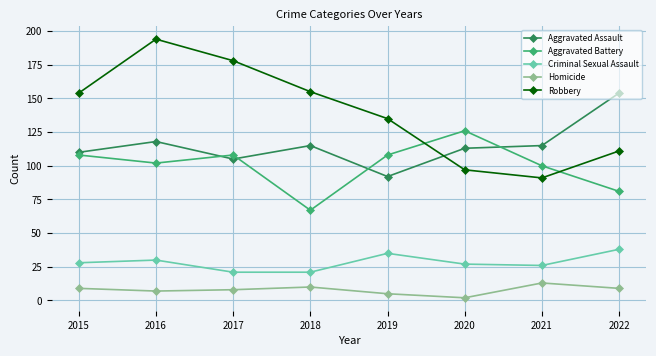

Rank the series by their maximum value, from highest to lowest.

Robbery, Aggravated Assault, Aggravated Battery, Criminal Sexual Assault, Homicide